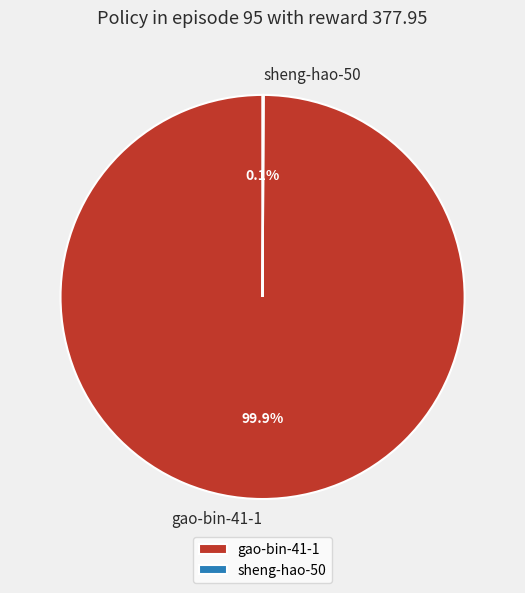

Which category has the biggest portion of the pie?

gao-bin-41-1